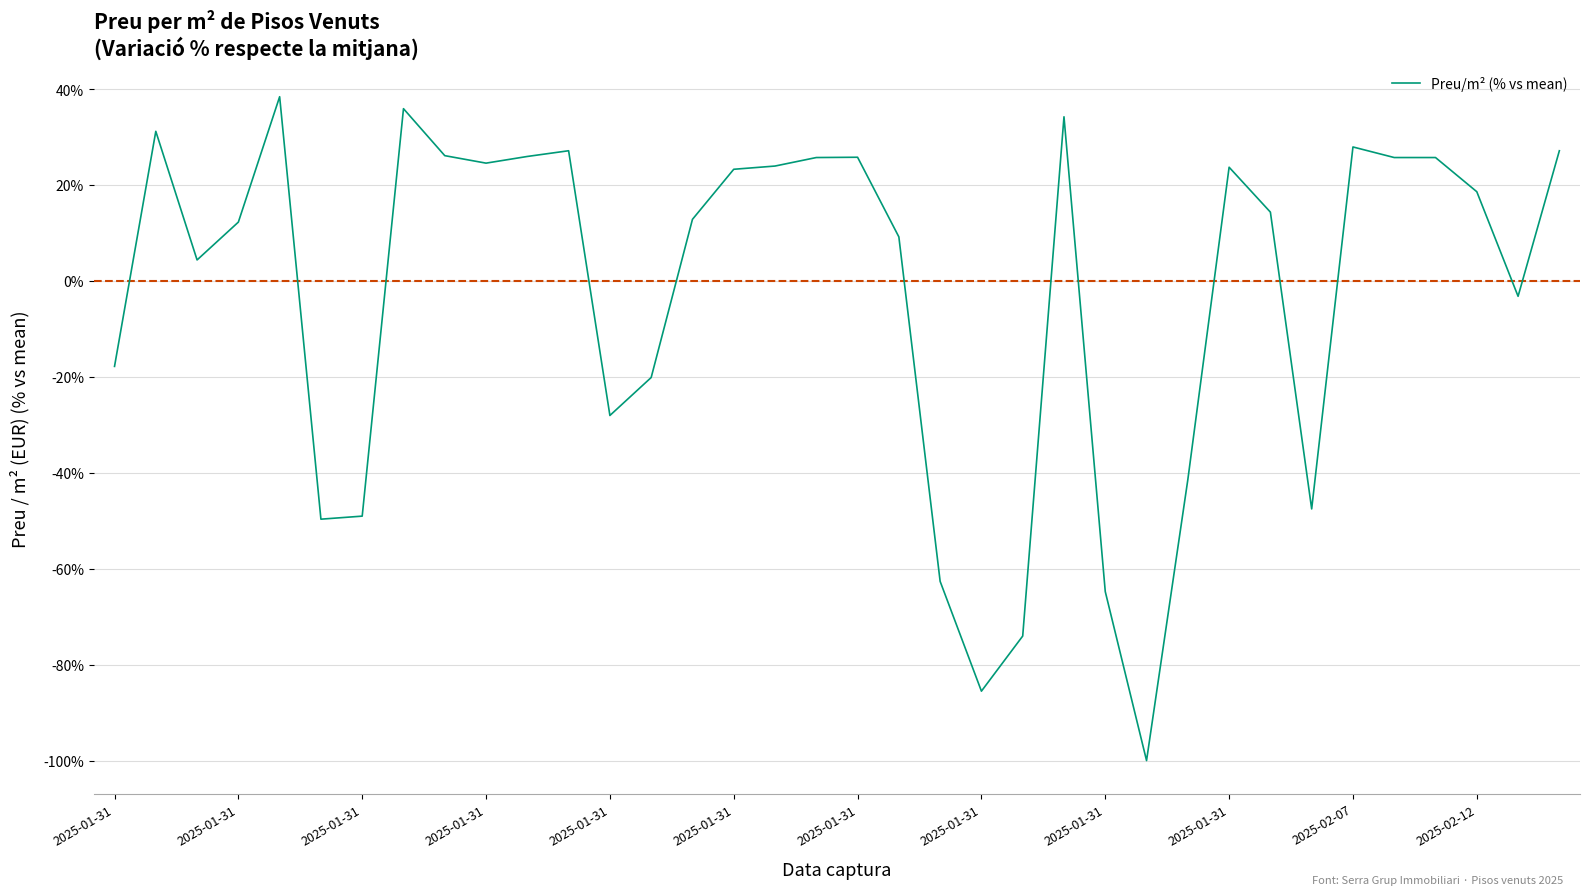

True or false: the data has more than 1 interior local peaks.

True